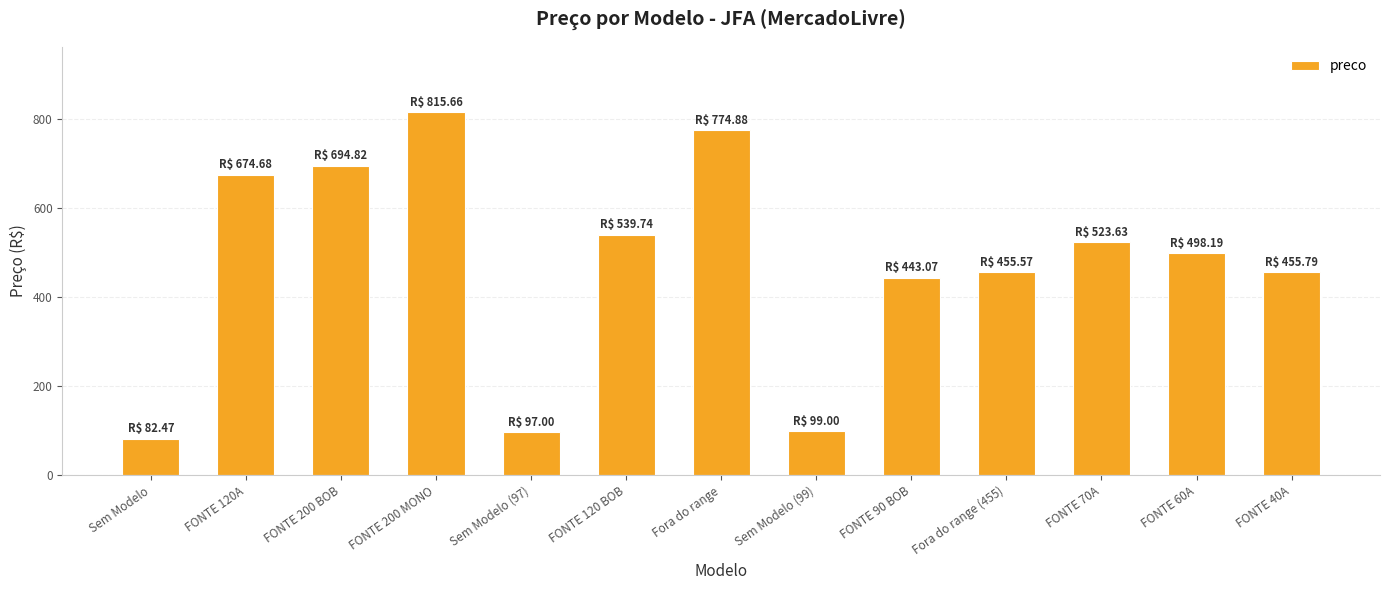

True or false: the data shows 498.2 at FONTE 60A.

True